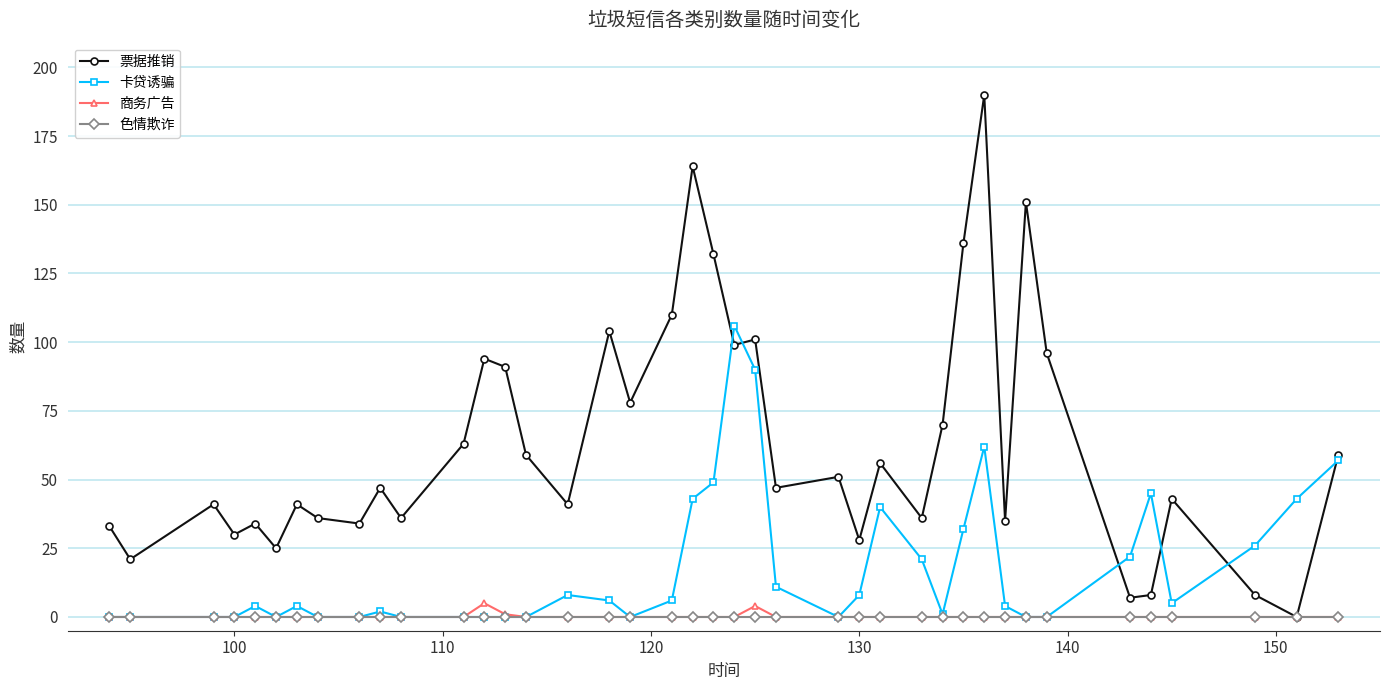

Which series has the largest total across all categories?

票据推销